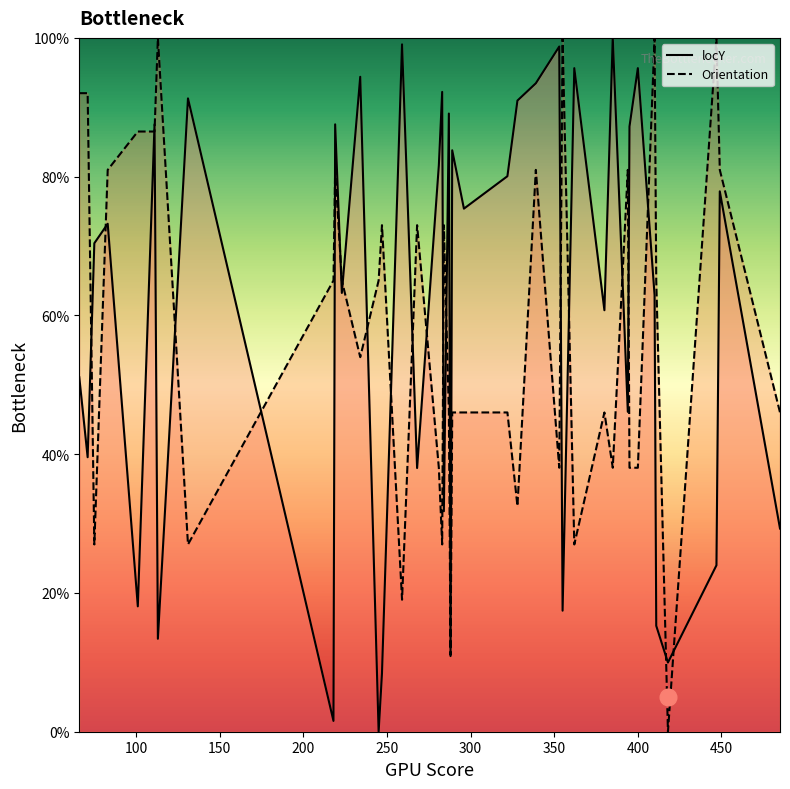

True or false: locY and Orientation intersect in this chart.

True